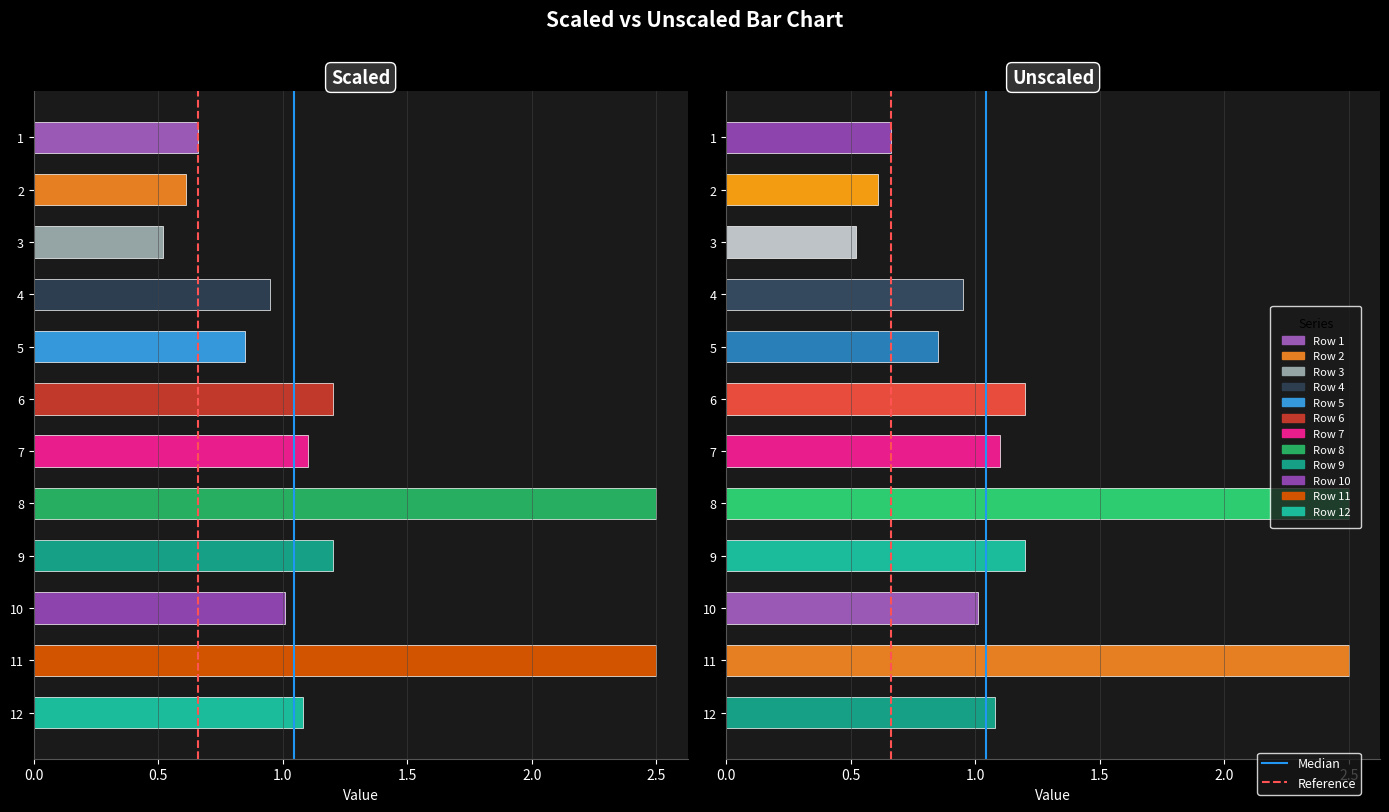

At 0.5, list the series in order from smallest to largest.

Median, Reference